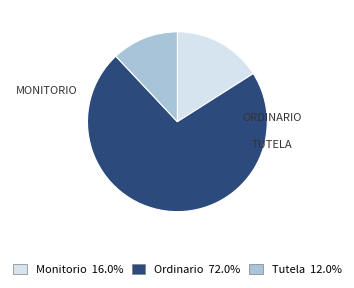

Which category has the smallest portion of the pie?

Tutela